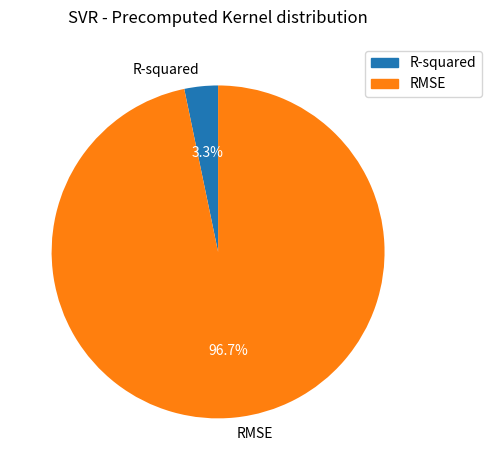

Is it true that R-squared is 3% of the pie?

True